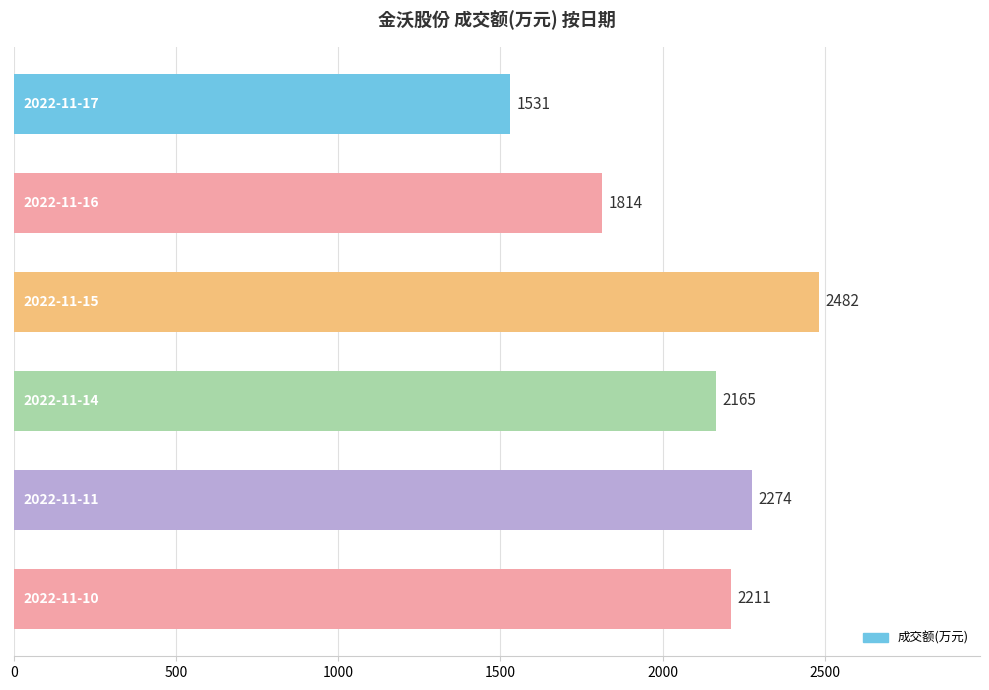

What is the minimum value shown in the chart?

1531